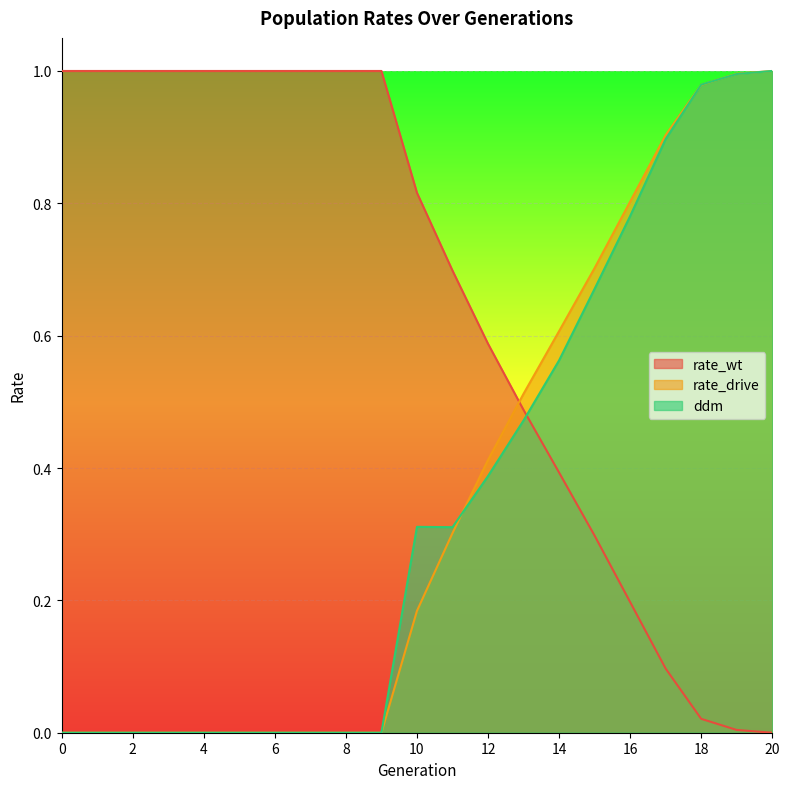

Reading left to right, list all the values displayed in this chart.

rate_wt: 0=1.0	1=1.0	2=1.0	3=1.0	4=1.0	5=1.0	6=1.0	7=1.0	8=1.0	9=1.0	10=0.8	11=0.7	12=0.6	13=0.5	14=0.4	15=0.3	16=0.2	17=0.1	18=0.0	19=0.0	20=0.0
rate_drive: 0=0.0	1=0.0	2=0.0	3=0.0	4=0.0	5=0.0	6=0.0	7=0.0	8=0.0	9=0.0	10=0.2	11=0.3	12=0.4	13=0.5	14=0.6	15=0.7	16=0.8	17=0.9	18=1.0	19=1.0	20=1.0
ddm: 0=0.0	1=0.0	2=0.0	3=0.0	4=0.0	5=0.0	6=0.0	7=0.0	8=0.0	9=0.0	10=0.3	11=0.3	12=0.4	13=0.5	14=0.6	15=0.7	16=0.8	17=0.9	18=1.0	19=1.0	20=1.0